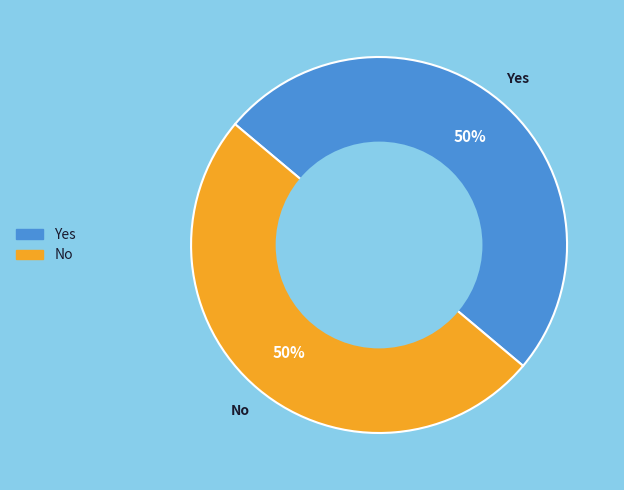

What is the ratio of the value at Yes to the value at No?

1.0